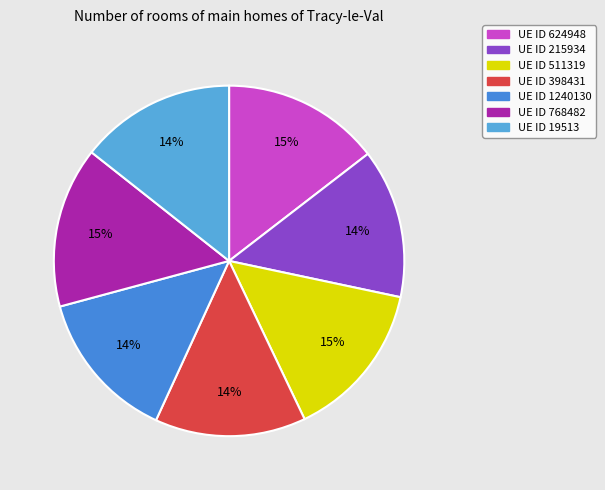

Rank the categories by value from lowest to highest.

215934, 398431, 1240130, 19513, 624948, 511319, 768482